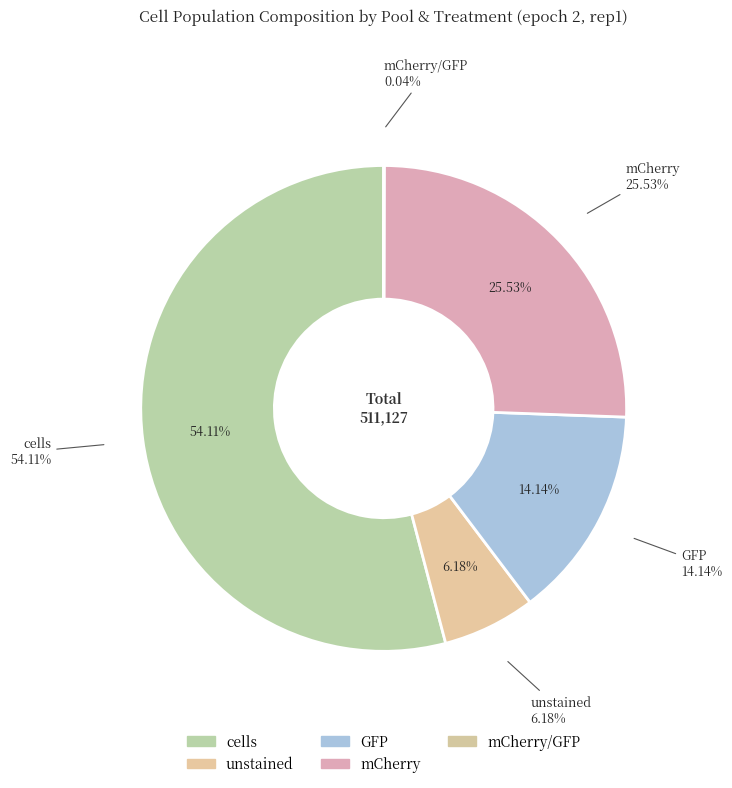

Does plastic vs P1 FOA account for over 50% of the chart?

No